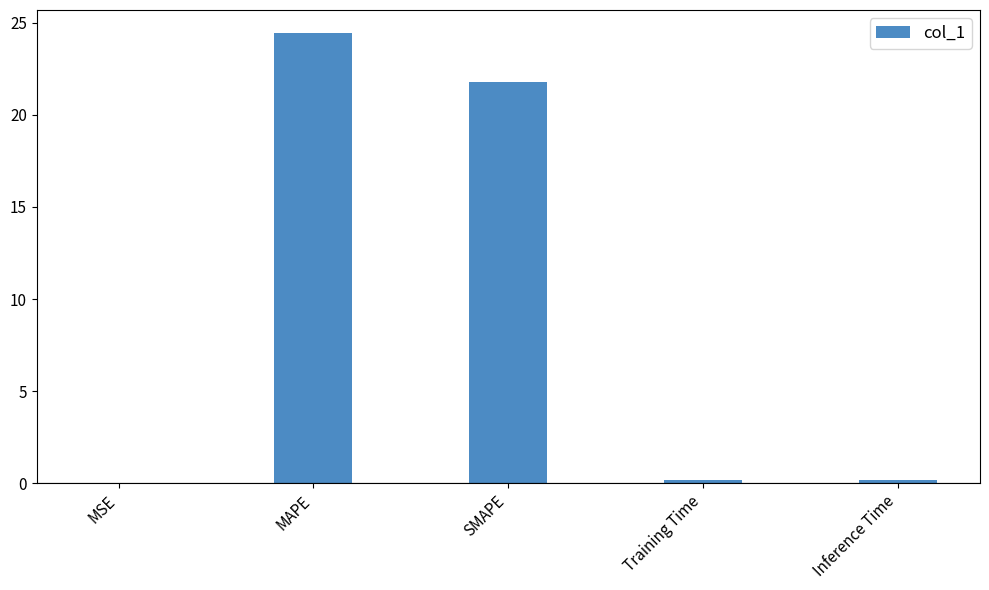

Is it true that the value at MSE is 0.0?

True